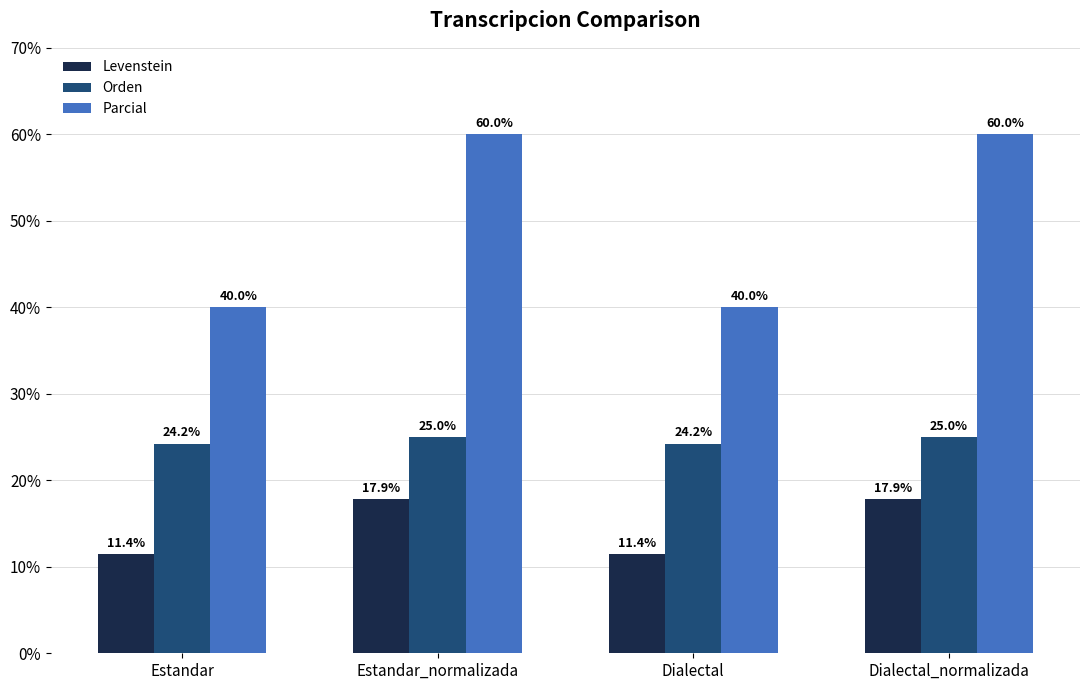

The Parcial series shows 60.0 at Dialectal_normalizada. True or false?

True